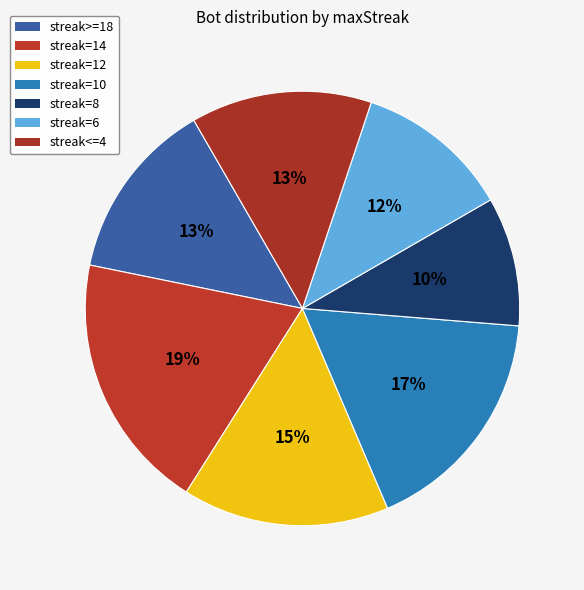

Count the number of slices in the pie.

7